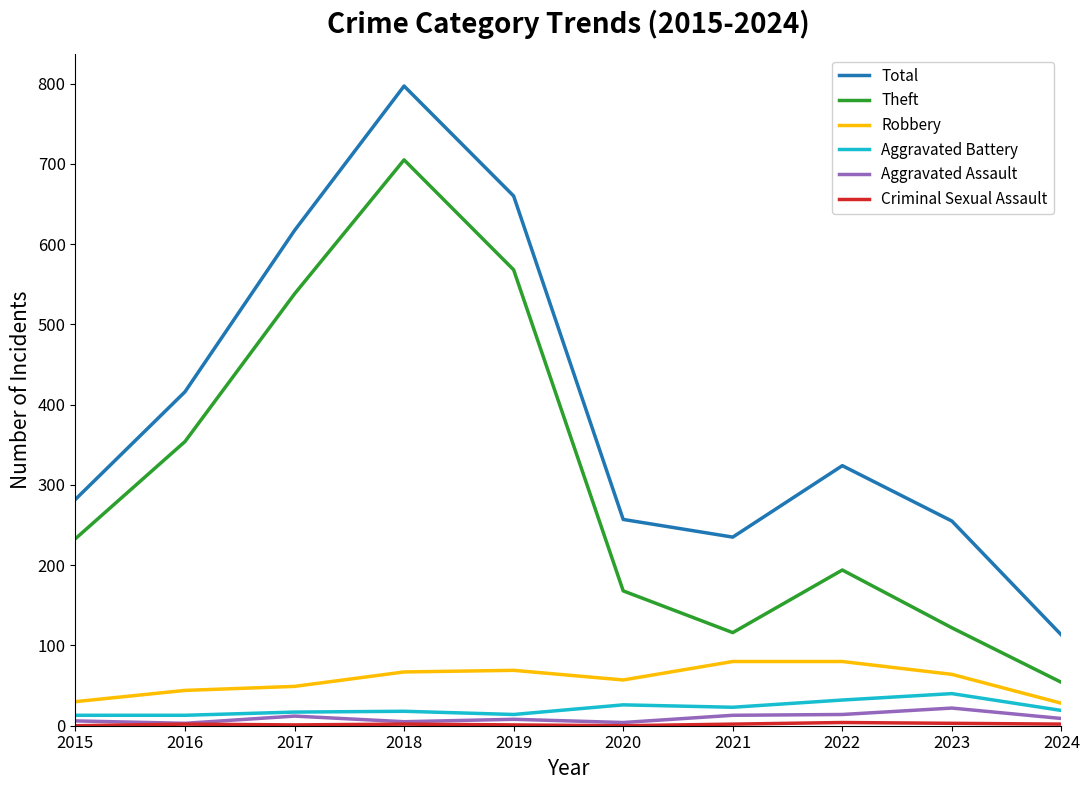

Which series has the widest spread of values?

Total